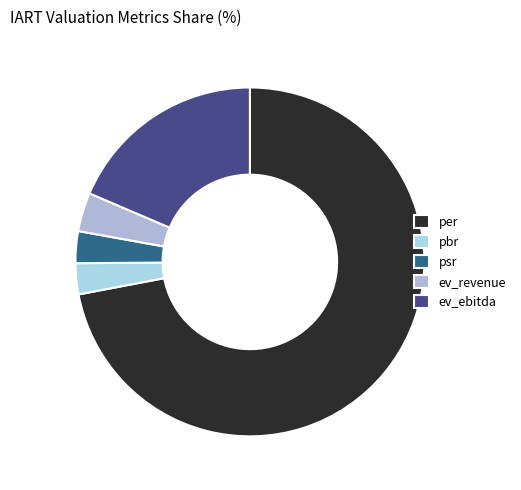

Does ev_revenue account for over 50% of the chart?

No